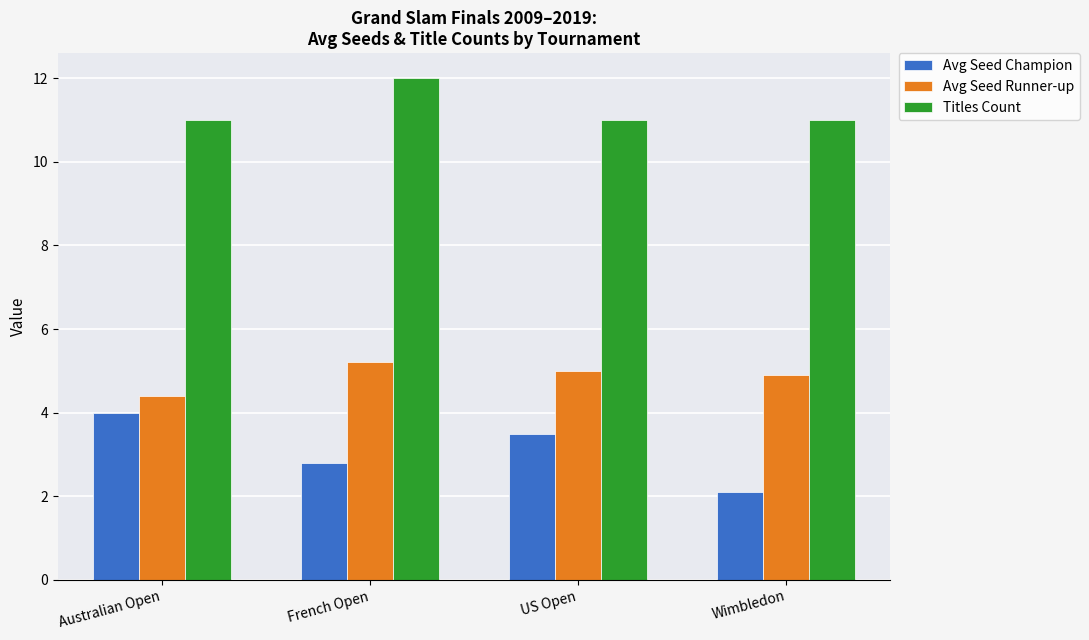

What is the value of the Avg Seed Runner-up bar at the 2nd from the left?

5.2